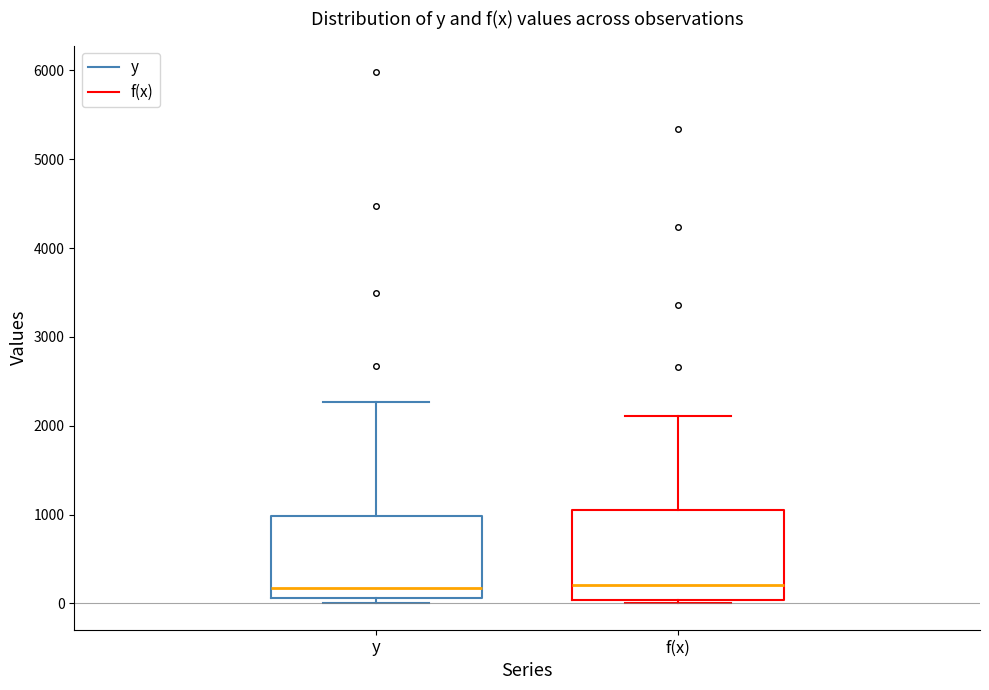

Reading left to right, read every box against the y-axis: the position of its median line, the range the box covers, and the ends of its whiskers. The values are not printed on the chart, so give them approximately, as read against the axis.

y: median 200, box 100 to 1000, whiskers 0 to 2300
f(x): median 200, box 0 to 1100, whiskers 0 (just below the box's lower edge) to 2100